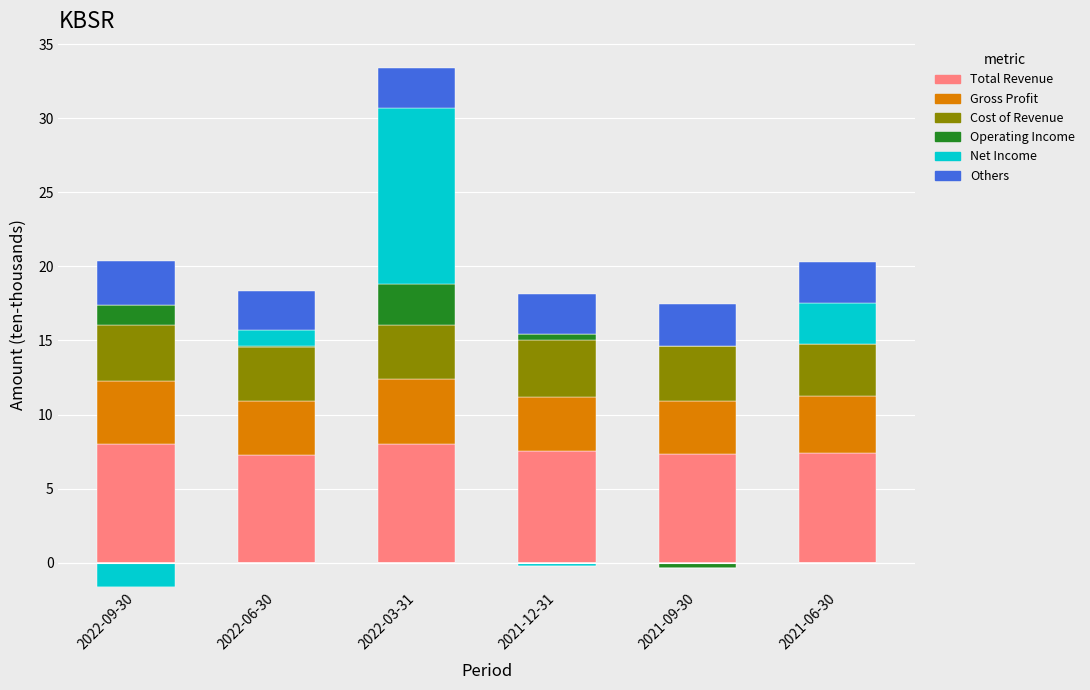

Is it true that Total Revenue equals 7.4 at 2021-06-30?

True